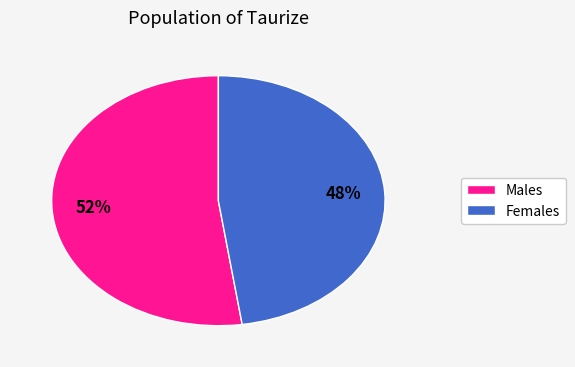

Is there any slice that represents more than half of the pie?

Yes